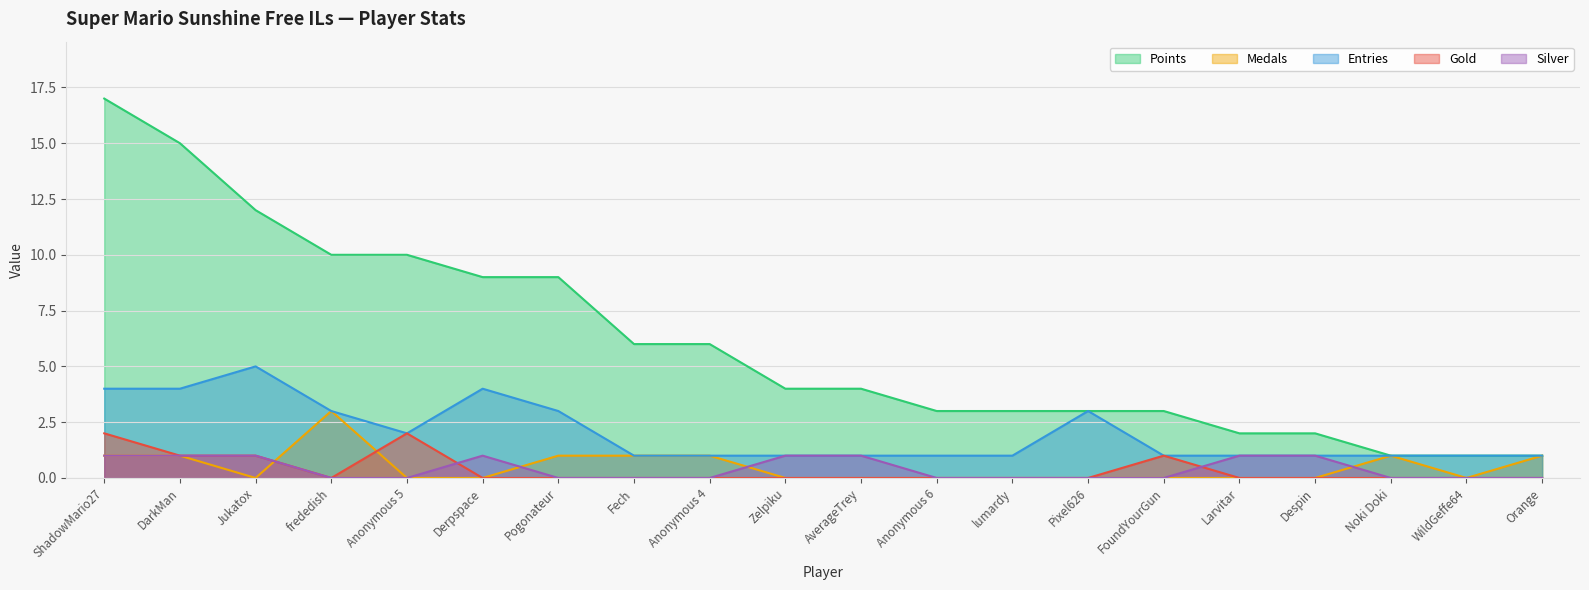

What is the label of the 10th point from the right?

AverageTrey